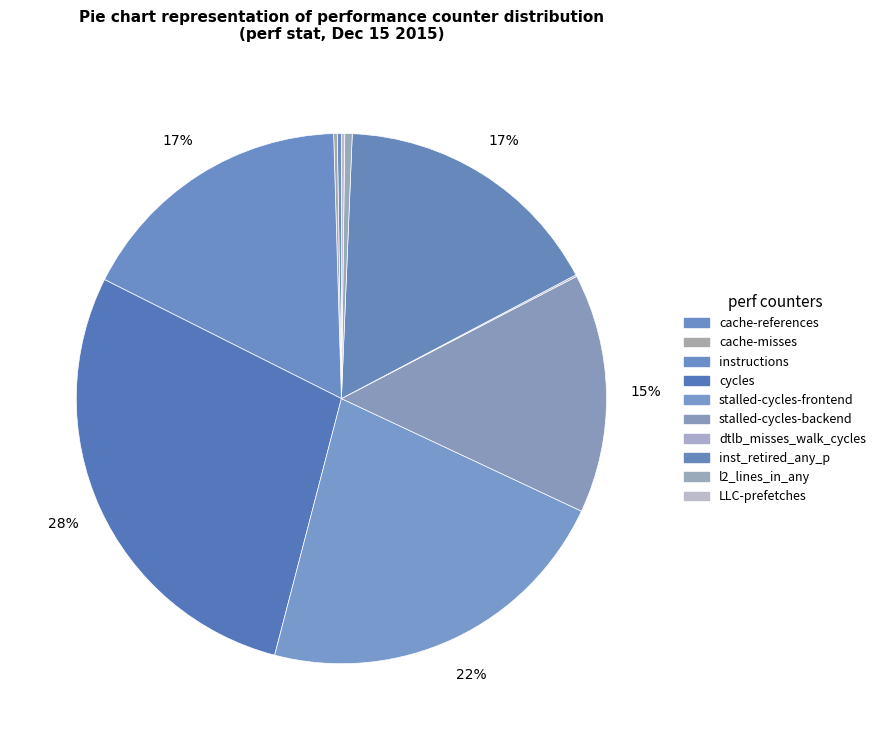

Which slice is the largest?

cycles